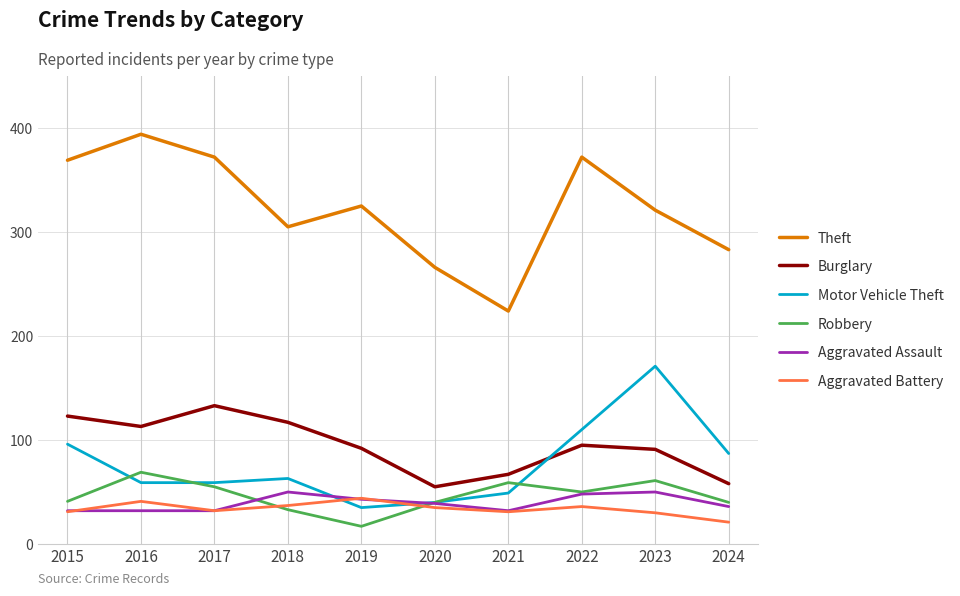

Does the chart have visible grid lines?

Yes